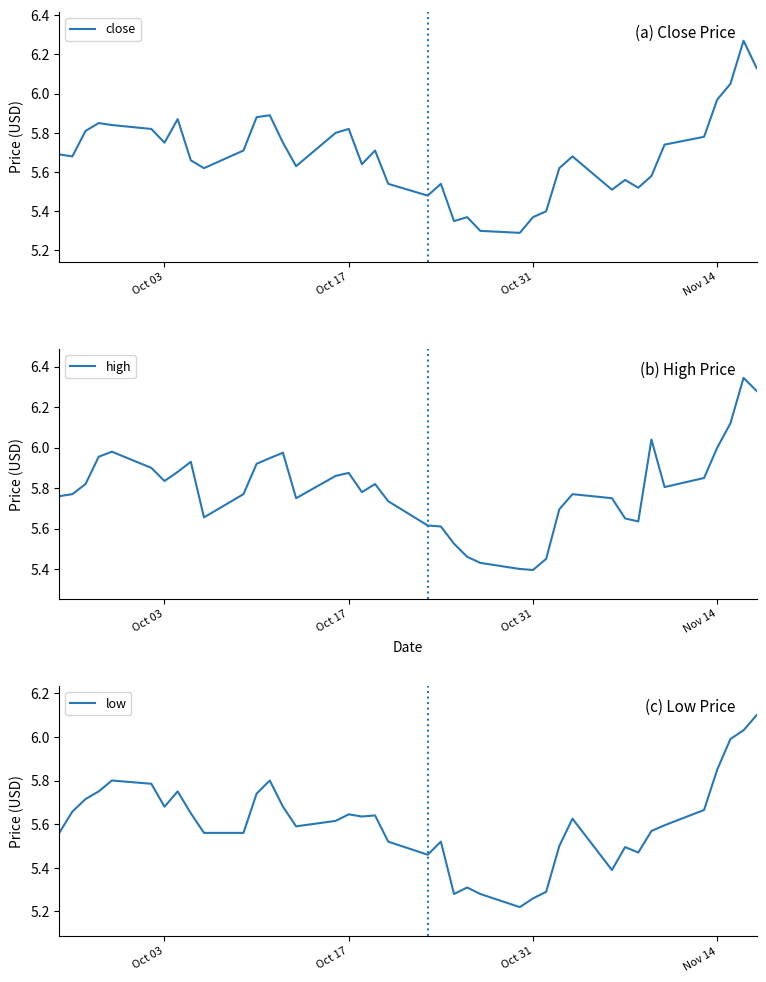

What is the lowest value of the high series?

5.4